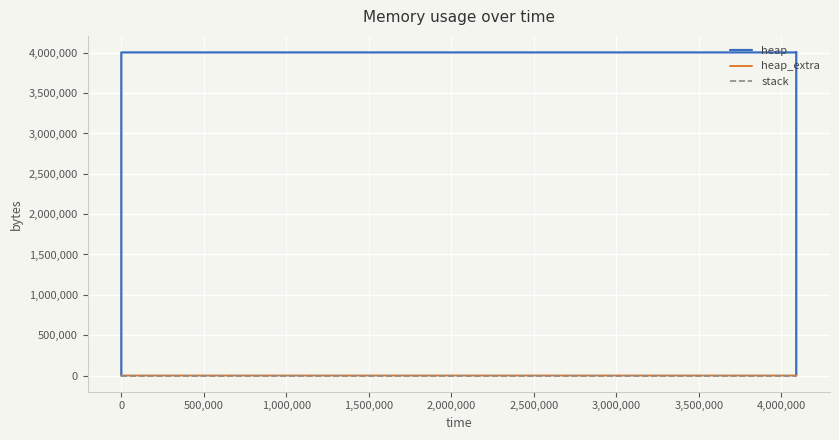

Which series has the widest spread of values?

heap